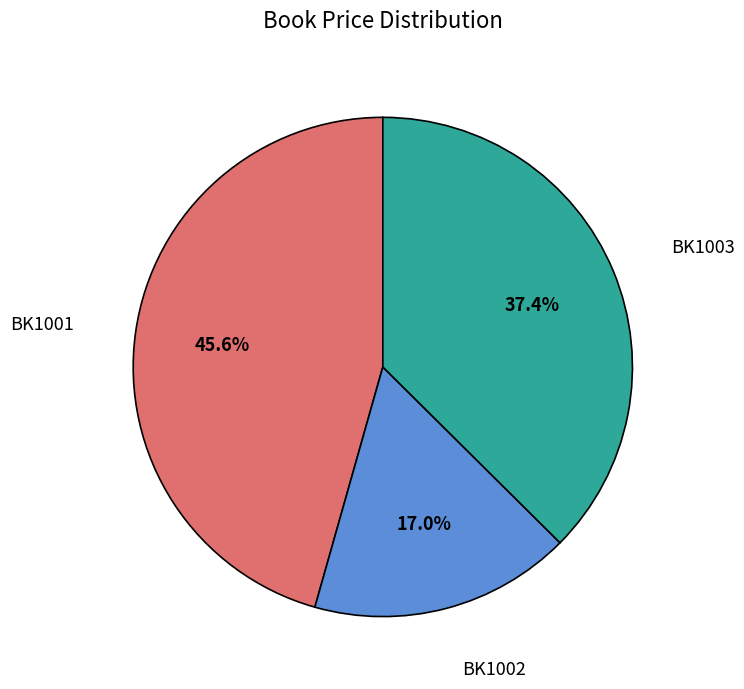

Does any single category account for the majority?

No